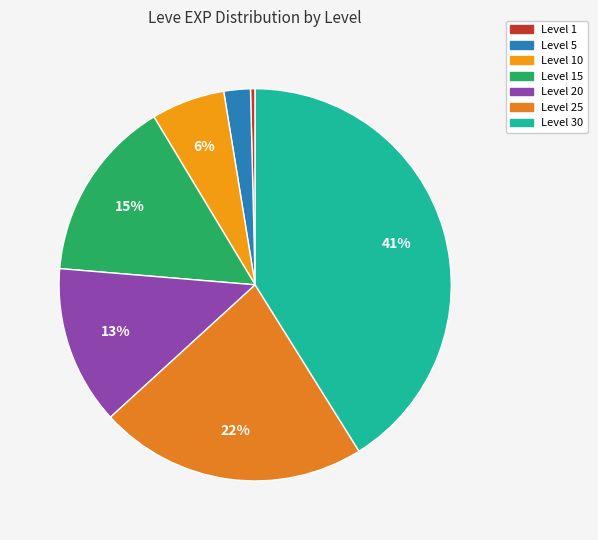

Rank the categories by value from lowest to highest.

Level 1, Level 5, Level 10, Level 20, Level 15, Level 25, Level 30